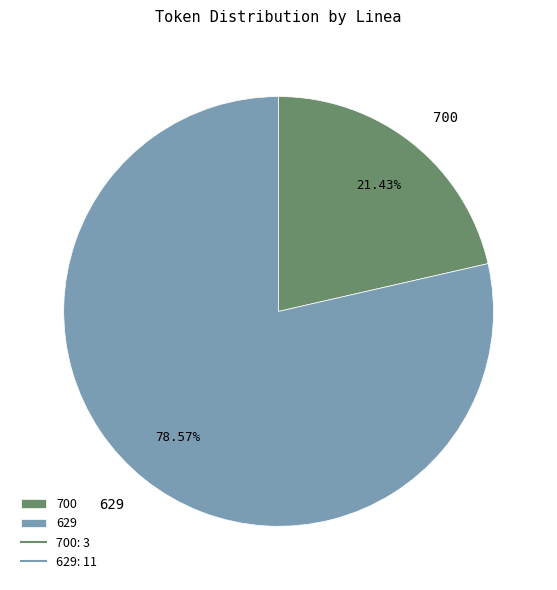

To the nearest percent, what percentage of the pie is 700?

21%